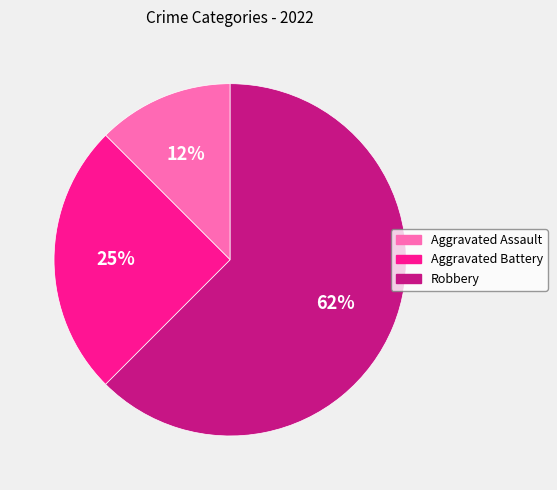

Between Aggravated Battery and Aggravated Assault, which is larger?

Aggravated Battery